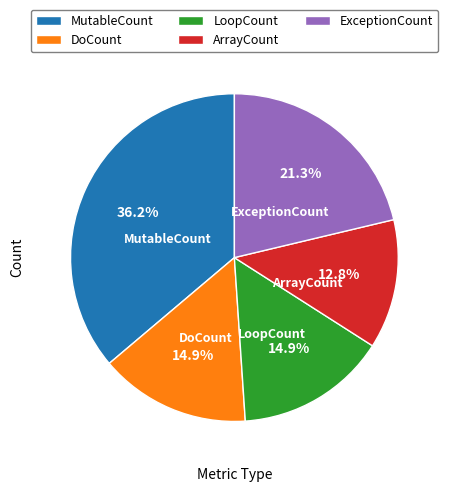

Count the number of slices in the pie.

5